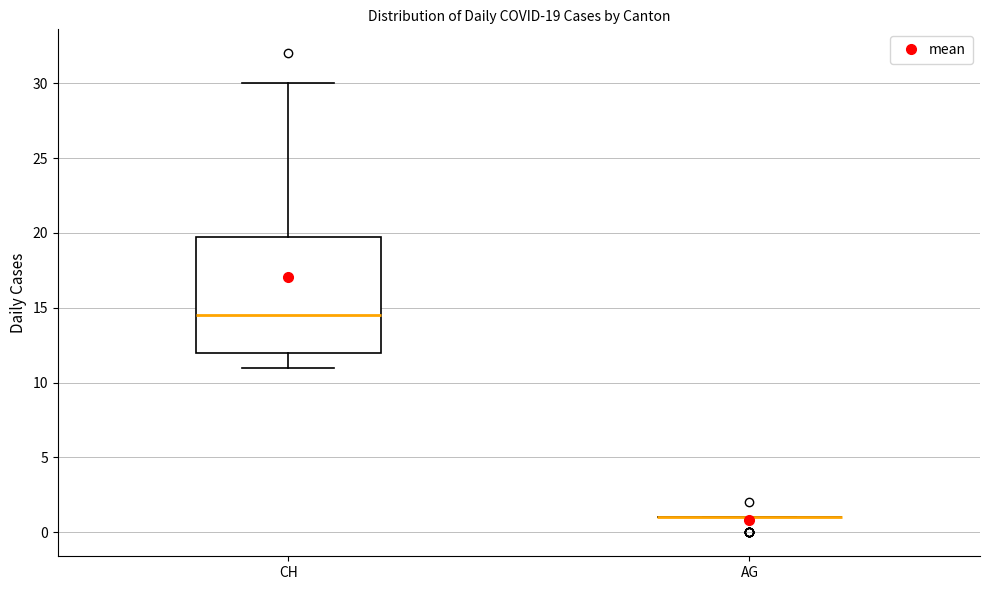

Which box is the tallest, from its lower edge to its upper edge?

CH